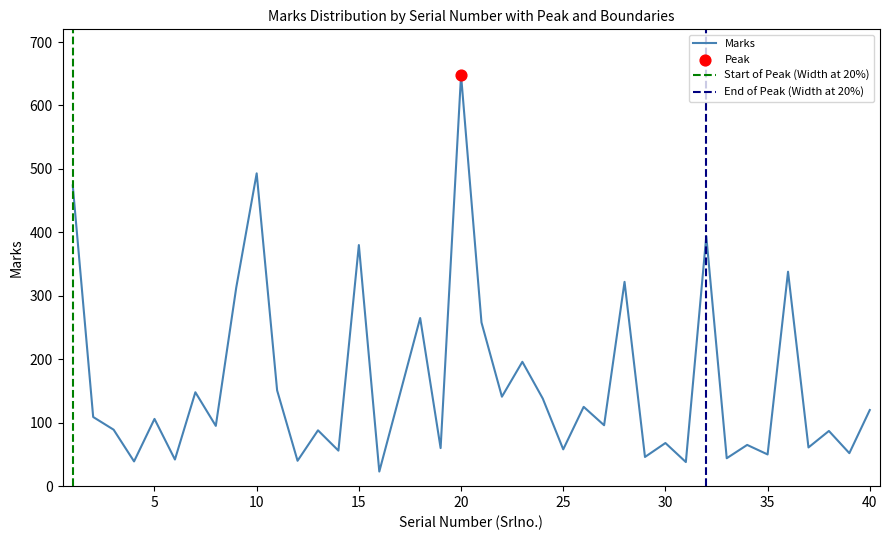

What is the ratio of the value at 36 to the value at 1?

0.7